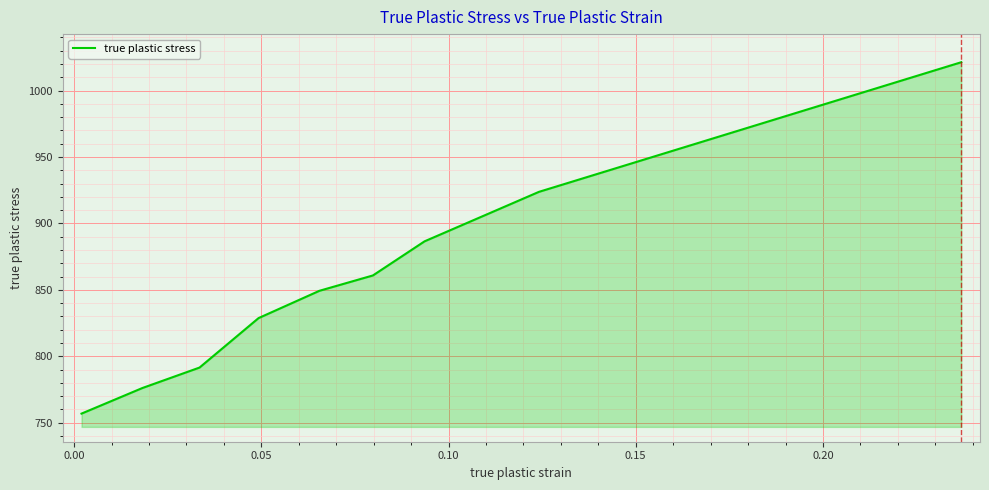

What is the difference between the maximum and minimum values?

264.5